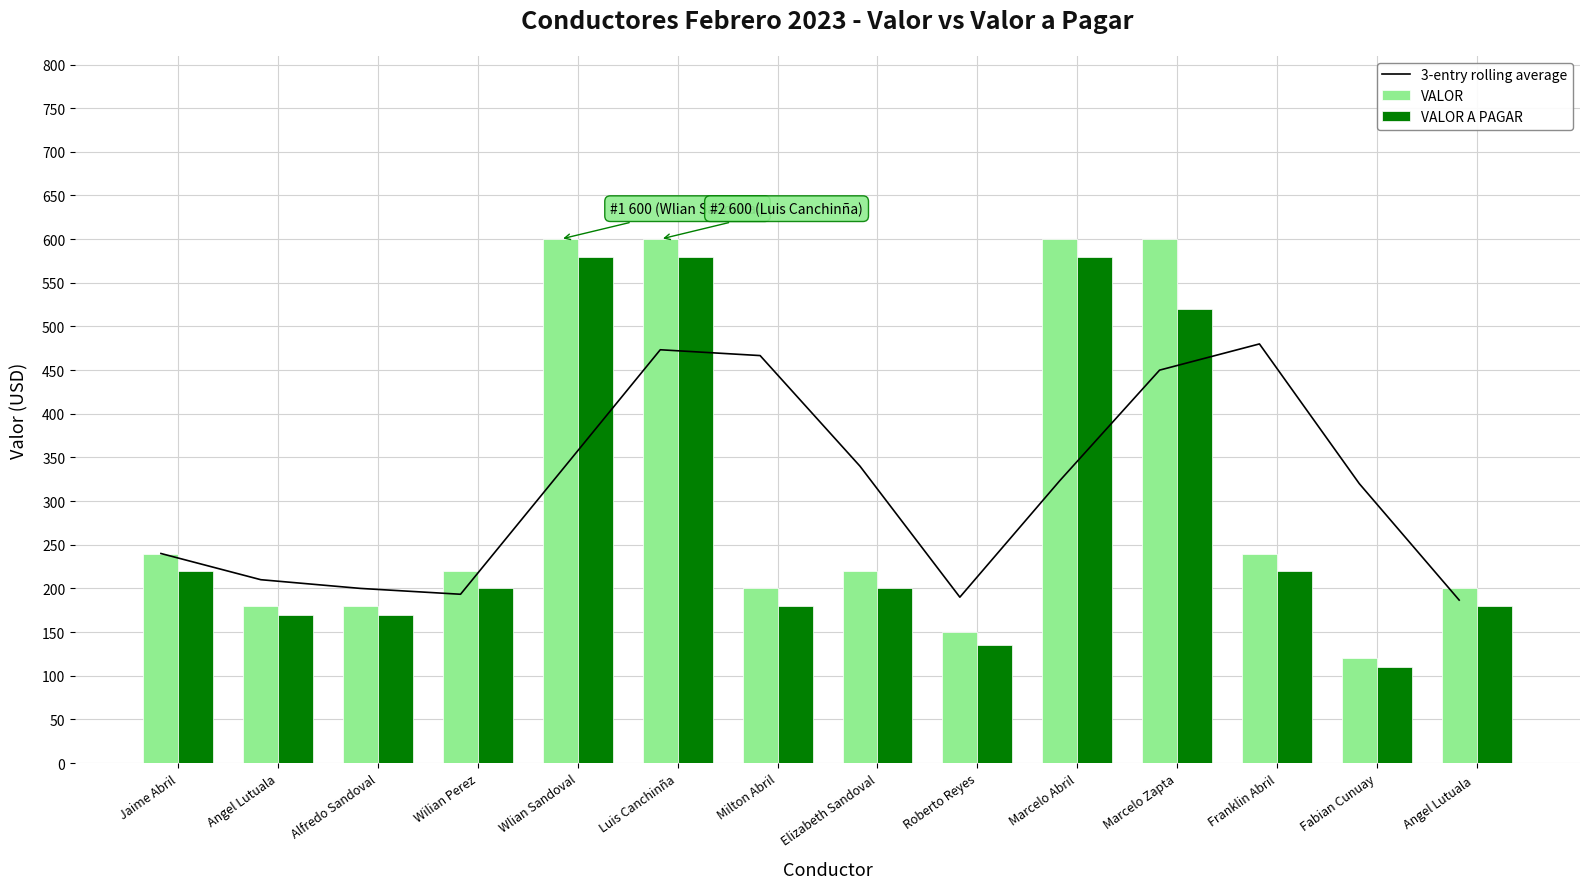

What are all the series names shown in the legend?

3-entry rolling average, VALOR, VALOR A PAGAR